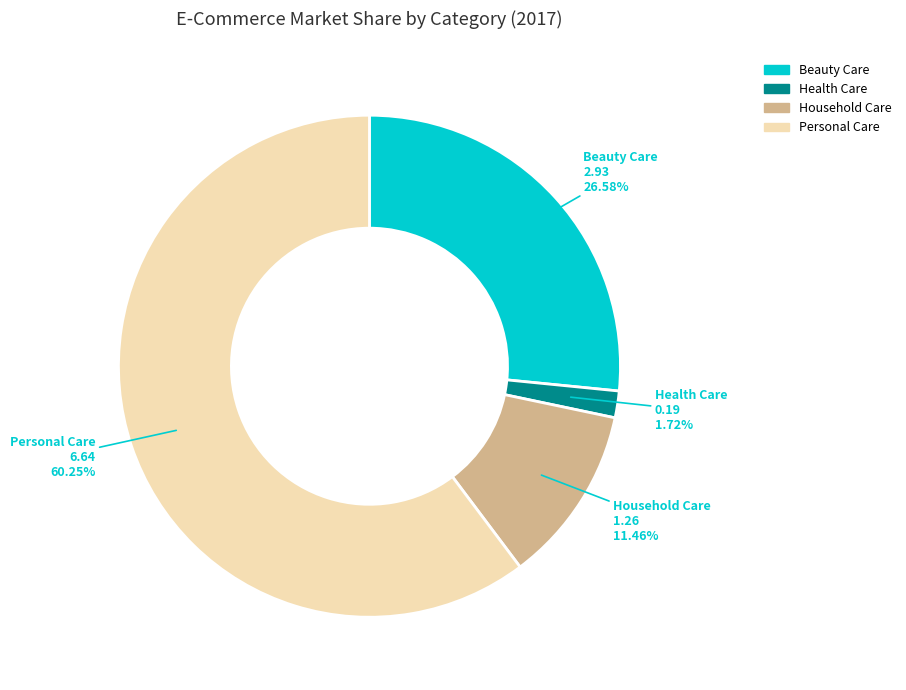

To the nearest percent, what is the average slice percentage?

25%